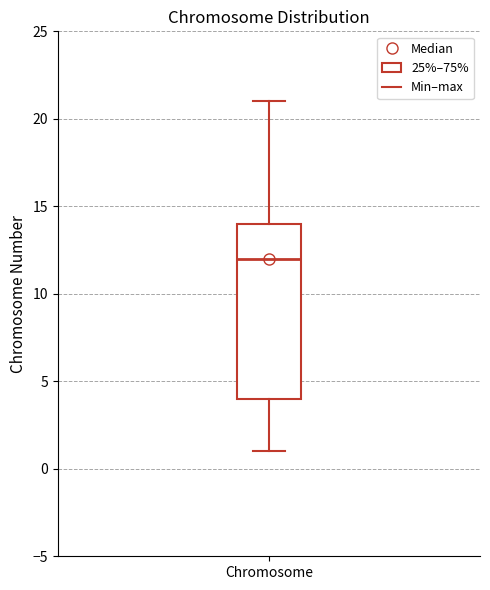

Read this box plot against the y-axis: the position of the median line, the range covered by the box, and the ends of both whiskers. The values are not printed on the chart, so give them approximately, as read against the axis.

median 12, box 4 to 14, whiskers 1 to 21